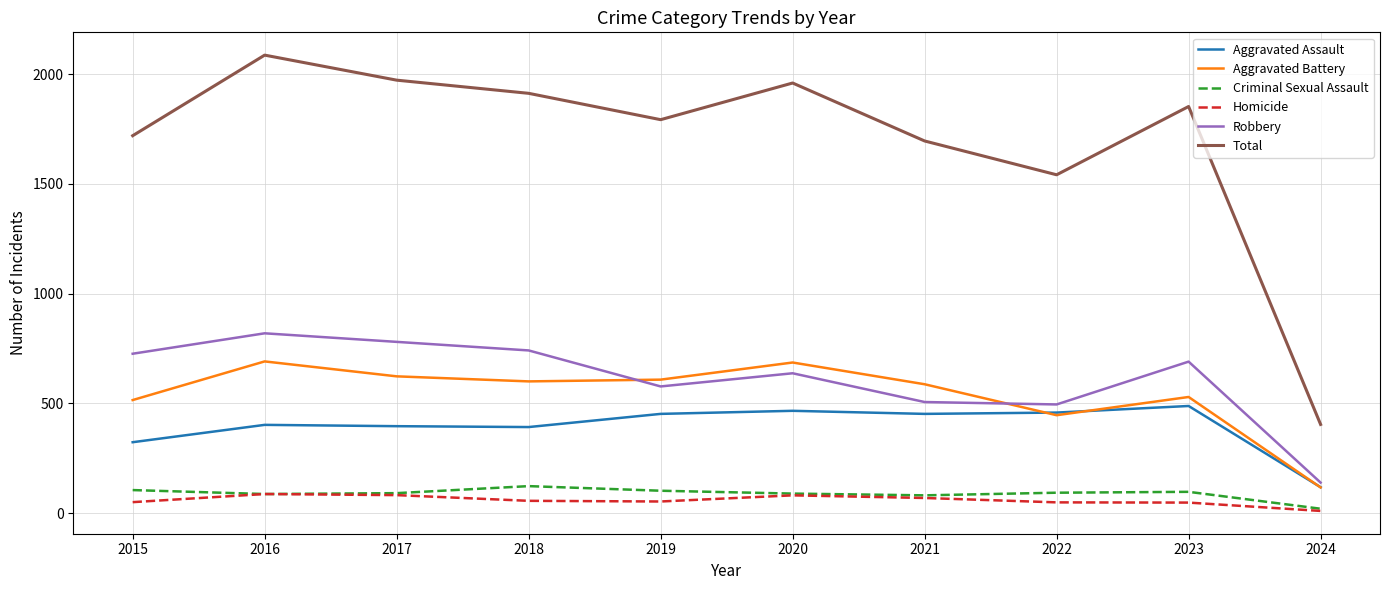

What is the difference between the Criminal Sexual Assault values at 2019 and 2023?

5